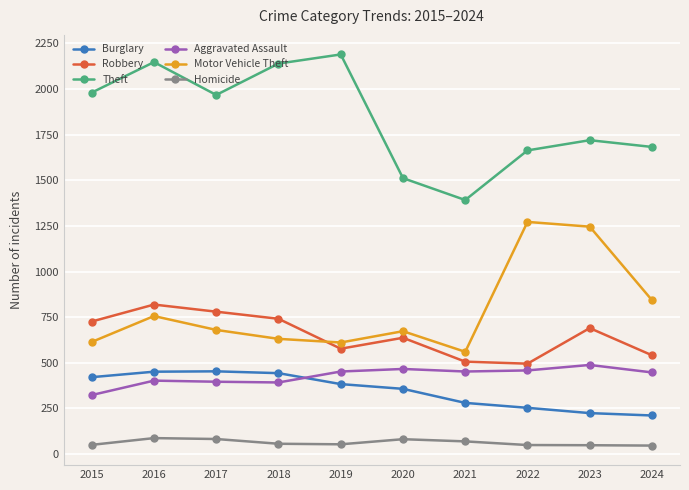

True or false: Robbery and Motor Vehicle Theft cross at least once.

True